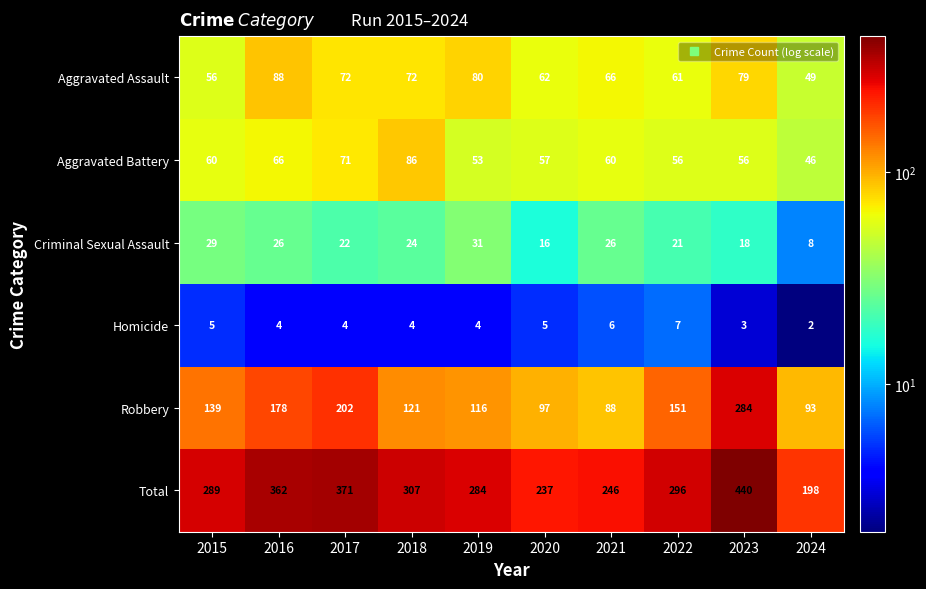

How many distinct data groups are displayed?

6